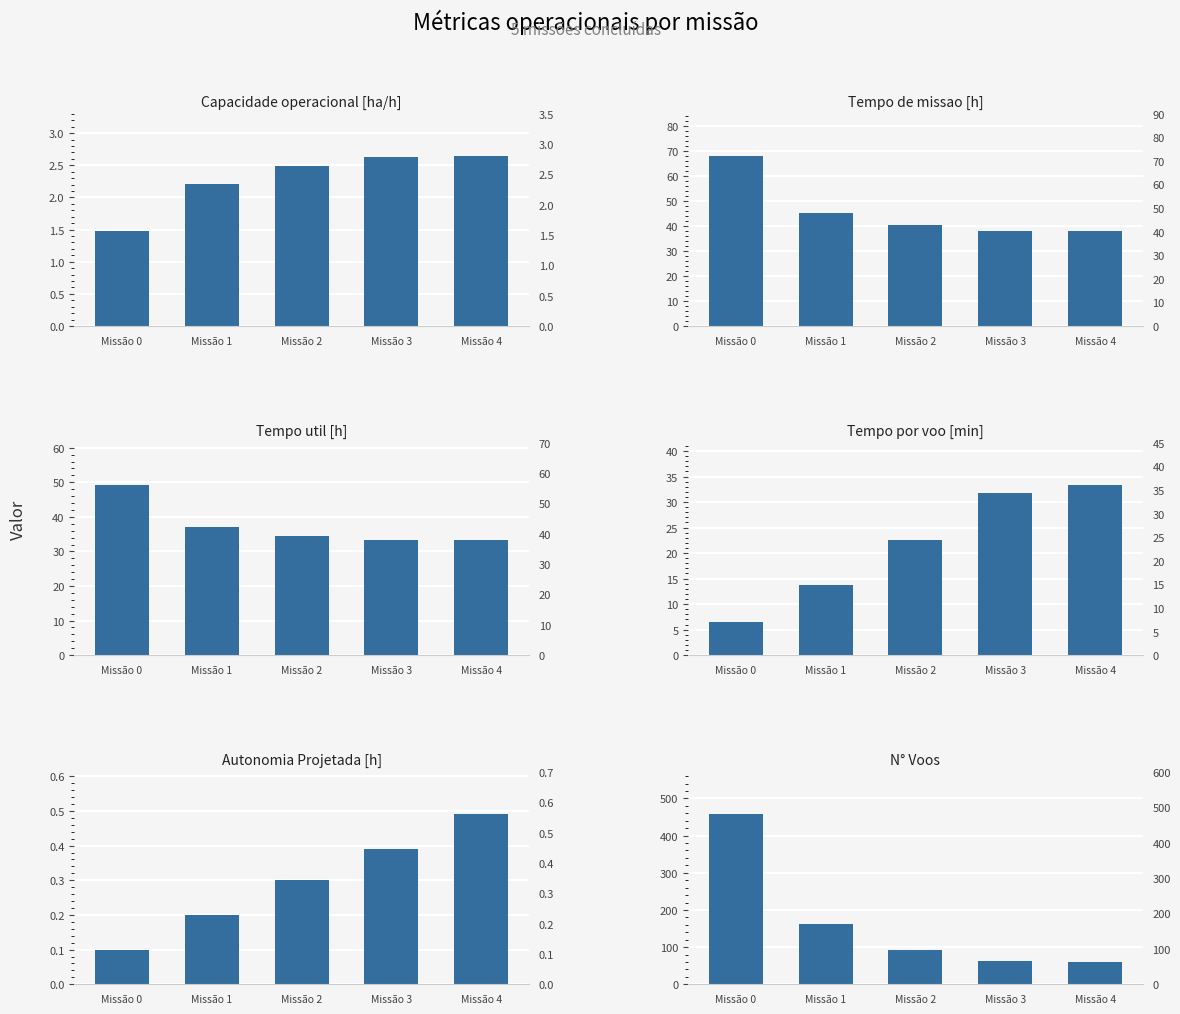

Which series changed the most between Missão 2 and Missão 3?

N° Voos